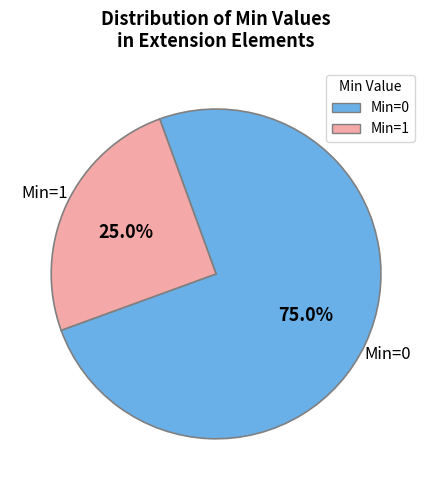

To the nearest percent, what is the average slice percentage?

50%